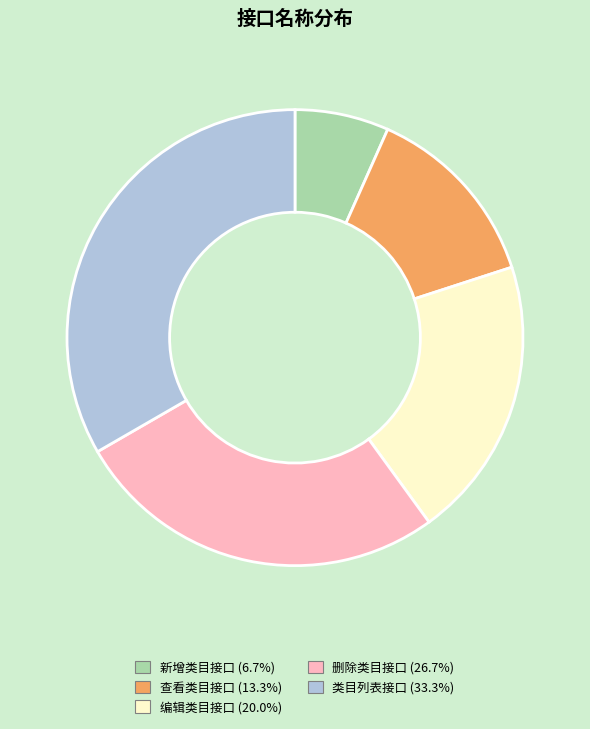

How many slices are in this pie chart?

5